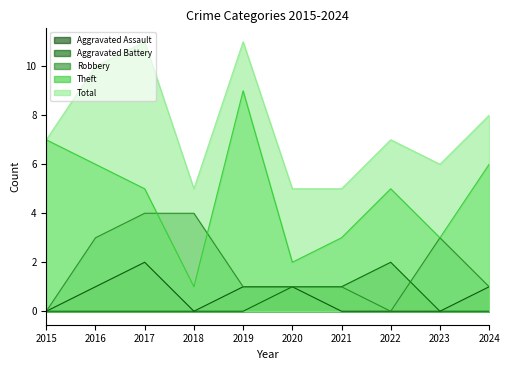

List the series in order of their peak value, lowest first.

Aggravated Assault, Aggravated Battery, Robbery, Theft, Total